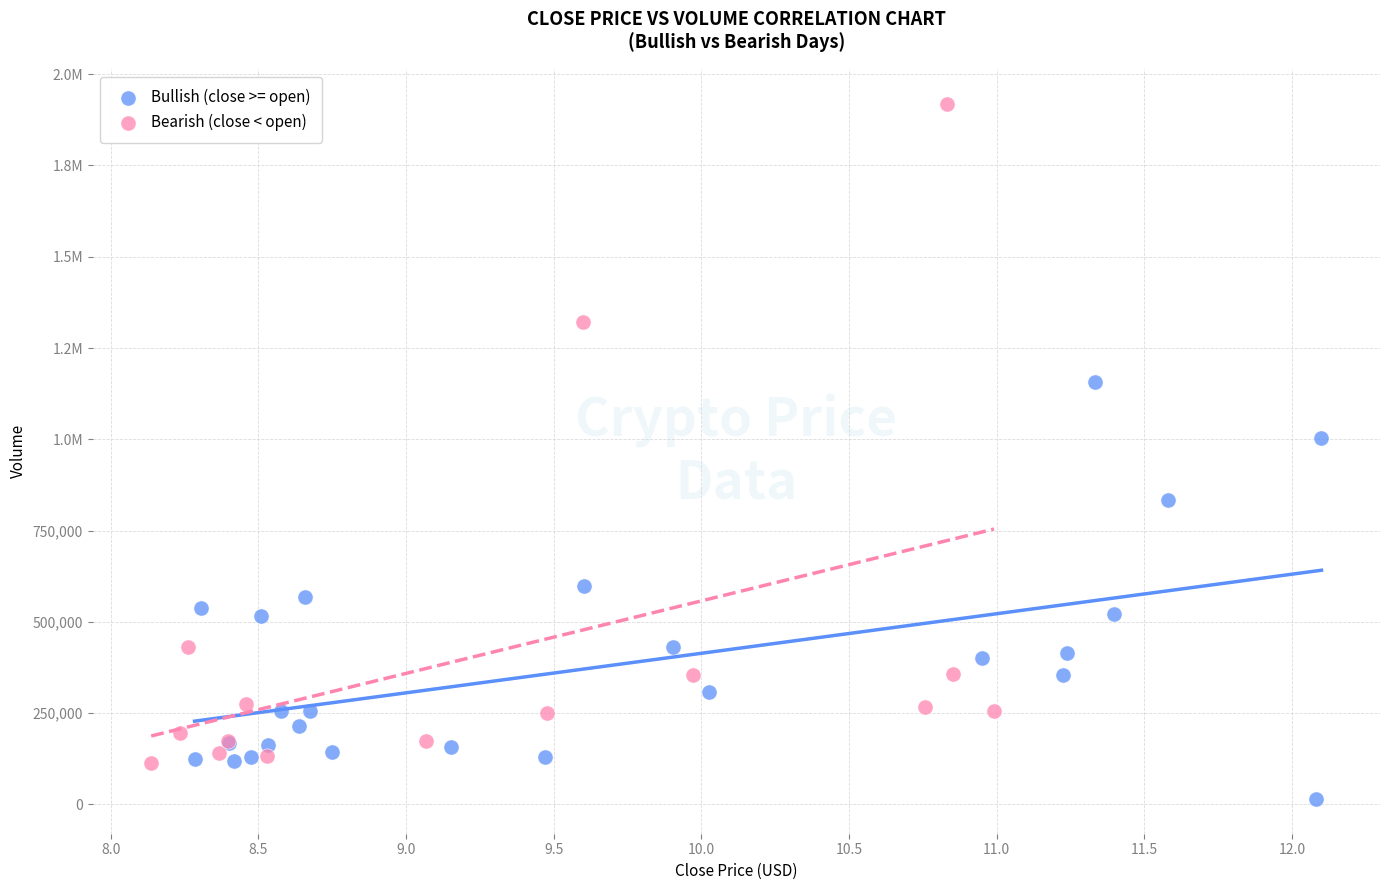

What are all the series names shown in the legend?

Bullish (close >= open), Bearish (close < open)